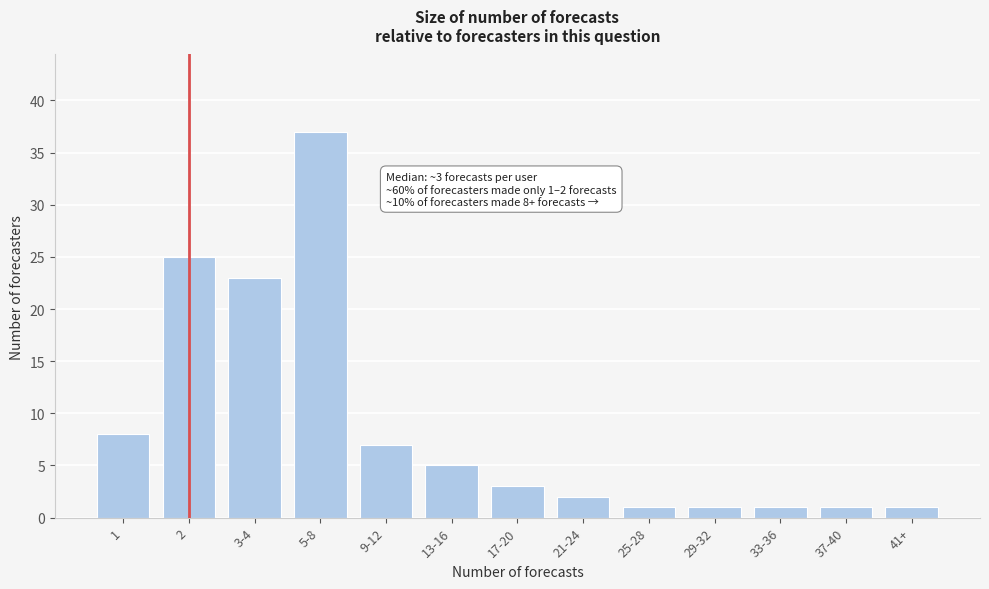

Reading right to left, extract all data points from this chart.

1	1	1	1	1	2	3	5	7	37	23	25	8